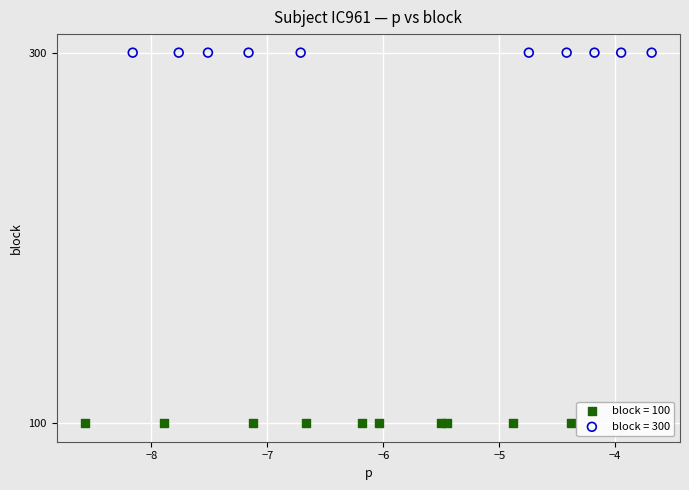

Which series contains the highest Y value?

block = 300